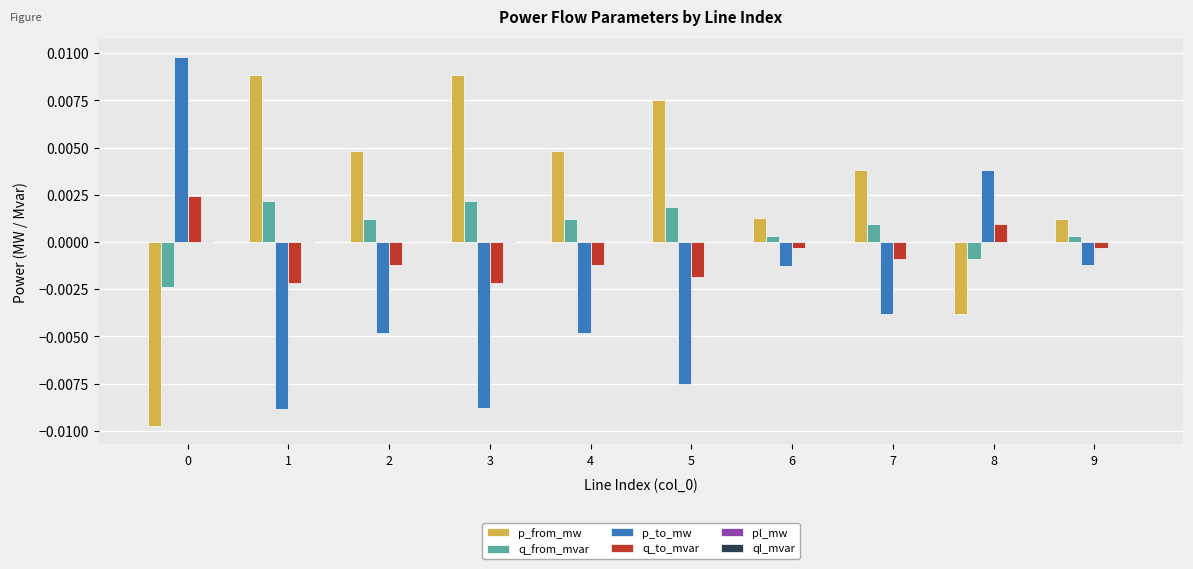

Which series has the largest total across all categories?

p_from_mw